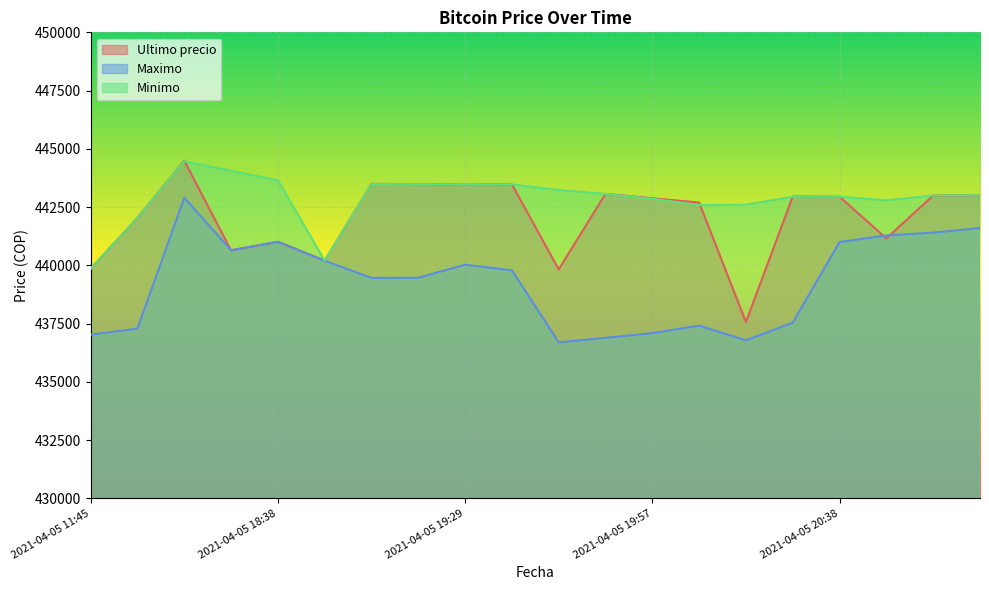

Read the Maximo value at 2021-04-05 20:58.

441599